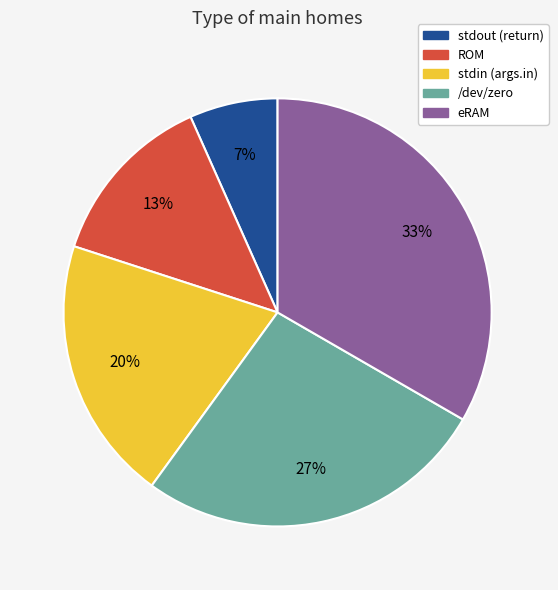

Which category has the biggest portion of the pie?

eRAM